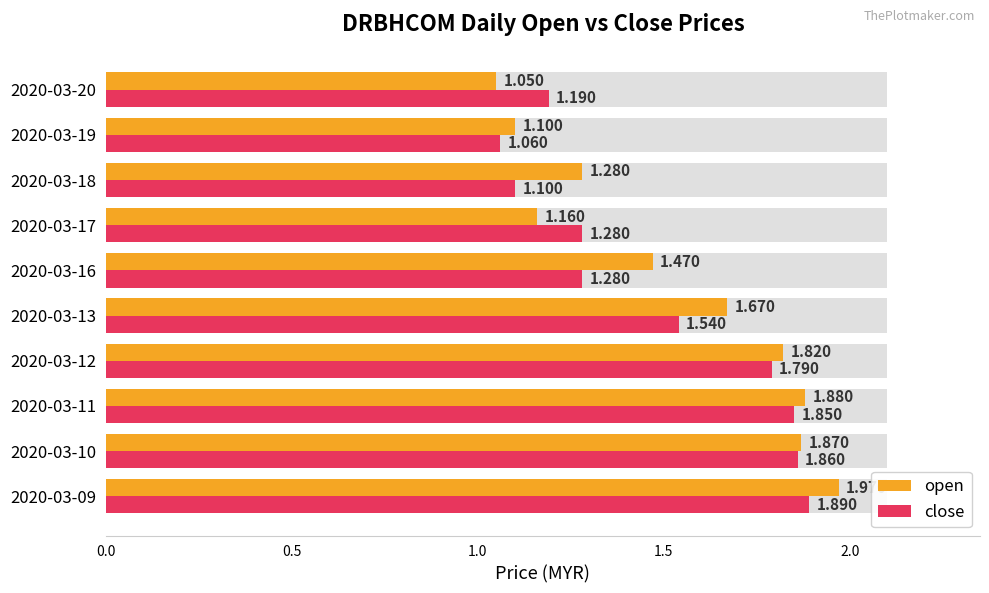

What is the difference between the open values at 2020-03-18 and 2020-03-17?

0.1